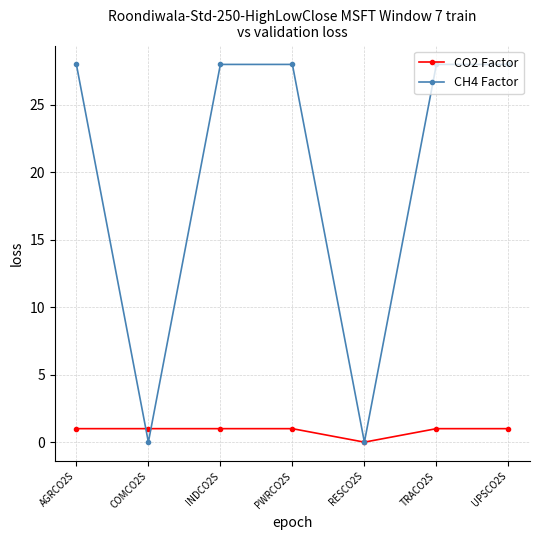

Which series changed the most between PWRCO2S and RESCO2S?

CH4 Factor